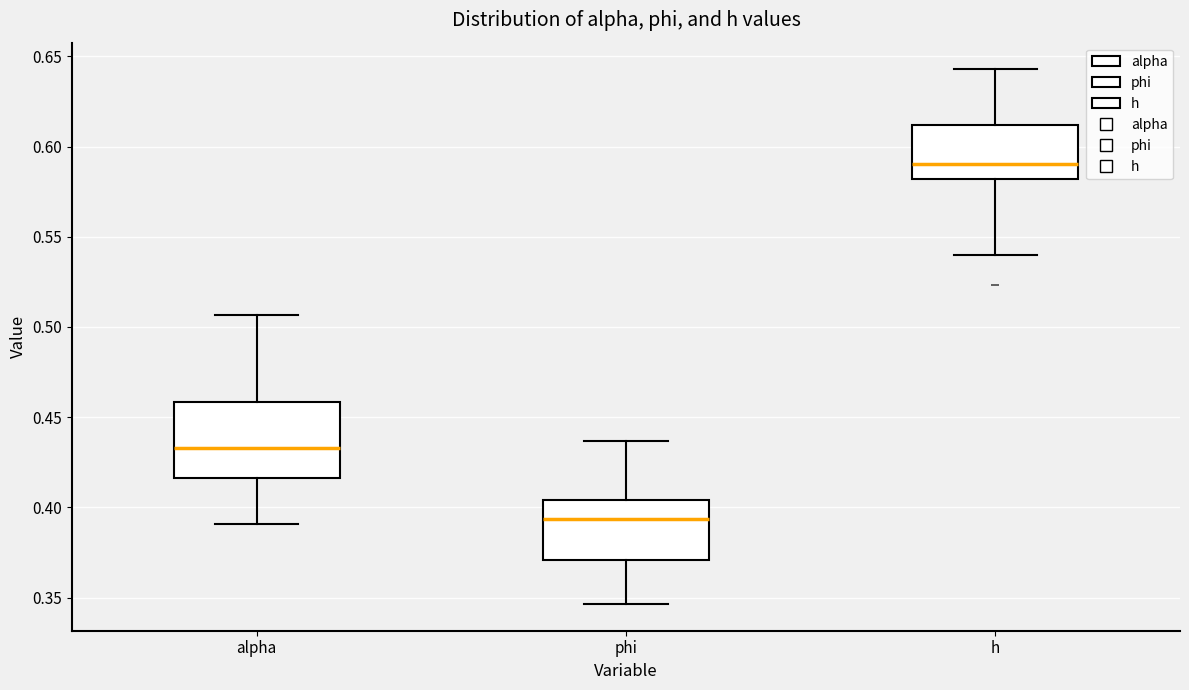

Where does the lower whisker of the box for phi end on the y-axis? The values are not printed on the chart, so give them approximately, as read against the axis.

0.345